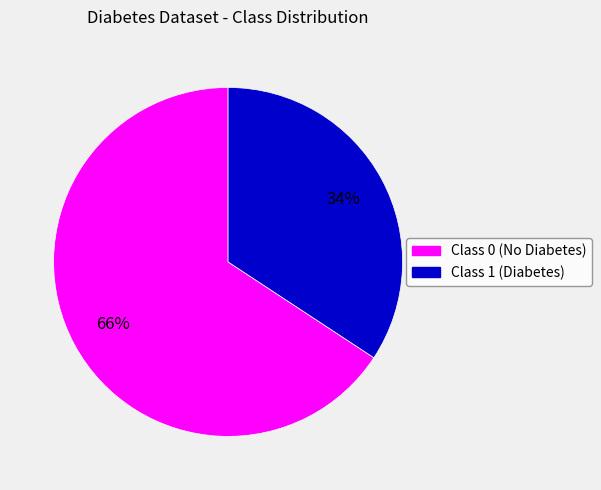

To the nearest percent, what is the average slice percentage?

50%